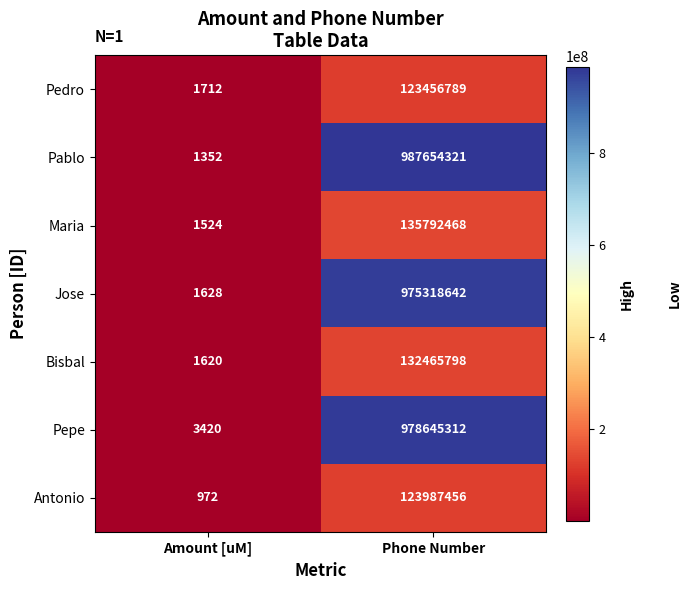

The value of Maria at Phone Number is 135792468. True or false?

True